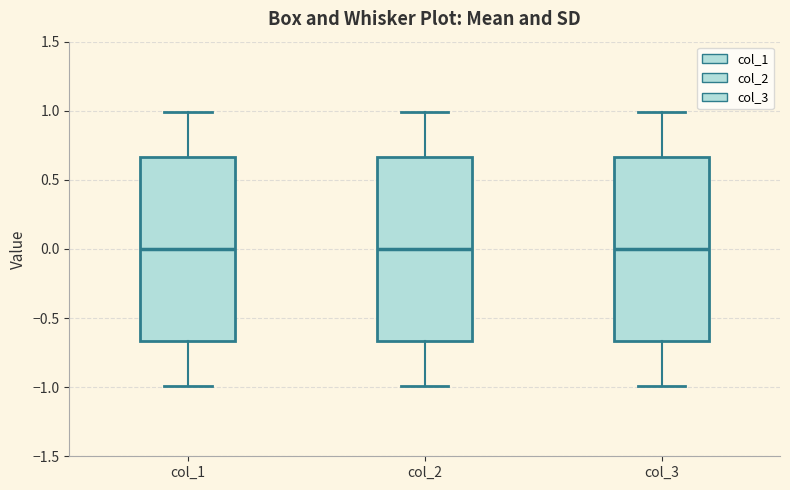

Reading left to right, read every box against the y-axis: the position of its median line, the range the box covers, and the ends of its whiskers. The values are not printed on the chart, so give them approximately, as read against the axis.

col_1: median 0.00, box -0.65 to 0.65, whiskers -1.00 to 1.00
col_2: median 0.00, box -0.65 to 0.65, whiskers -1.00 to 1.00
col_3: median 0.00, box -0.65 to 0.65, whiskers -1.00 to 1.00